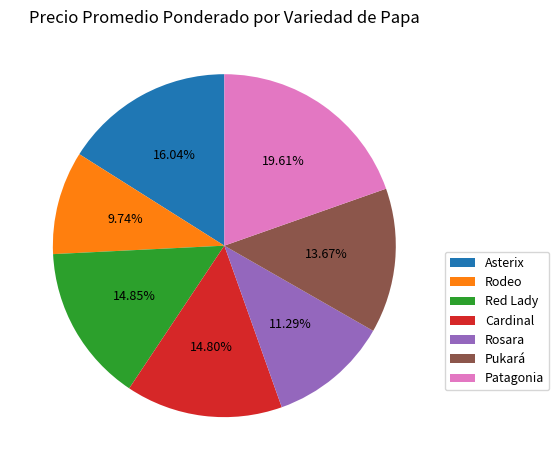

To the nearest percent, what is the combined percentage of Red Lady and Rodeo?

25%